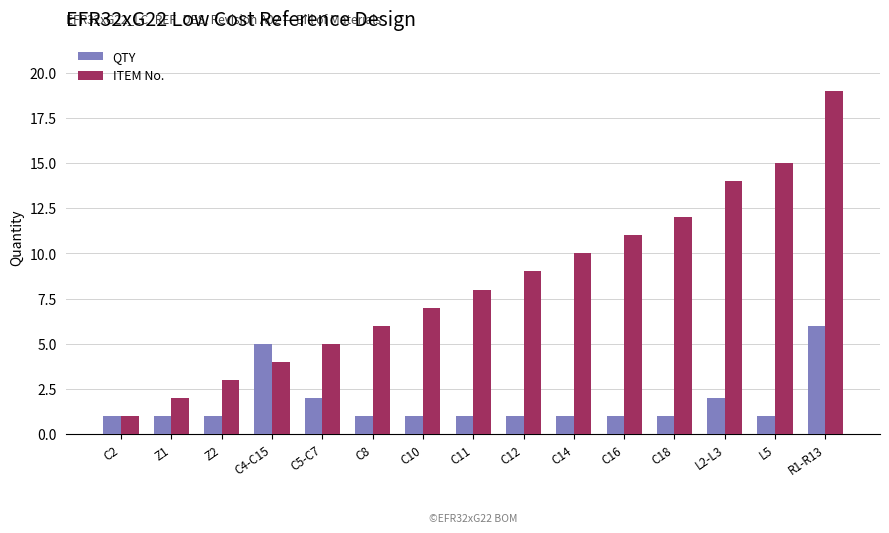

How many values in the ITEM No. series are below 8?

7